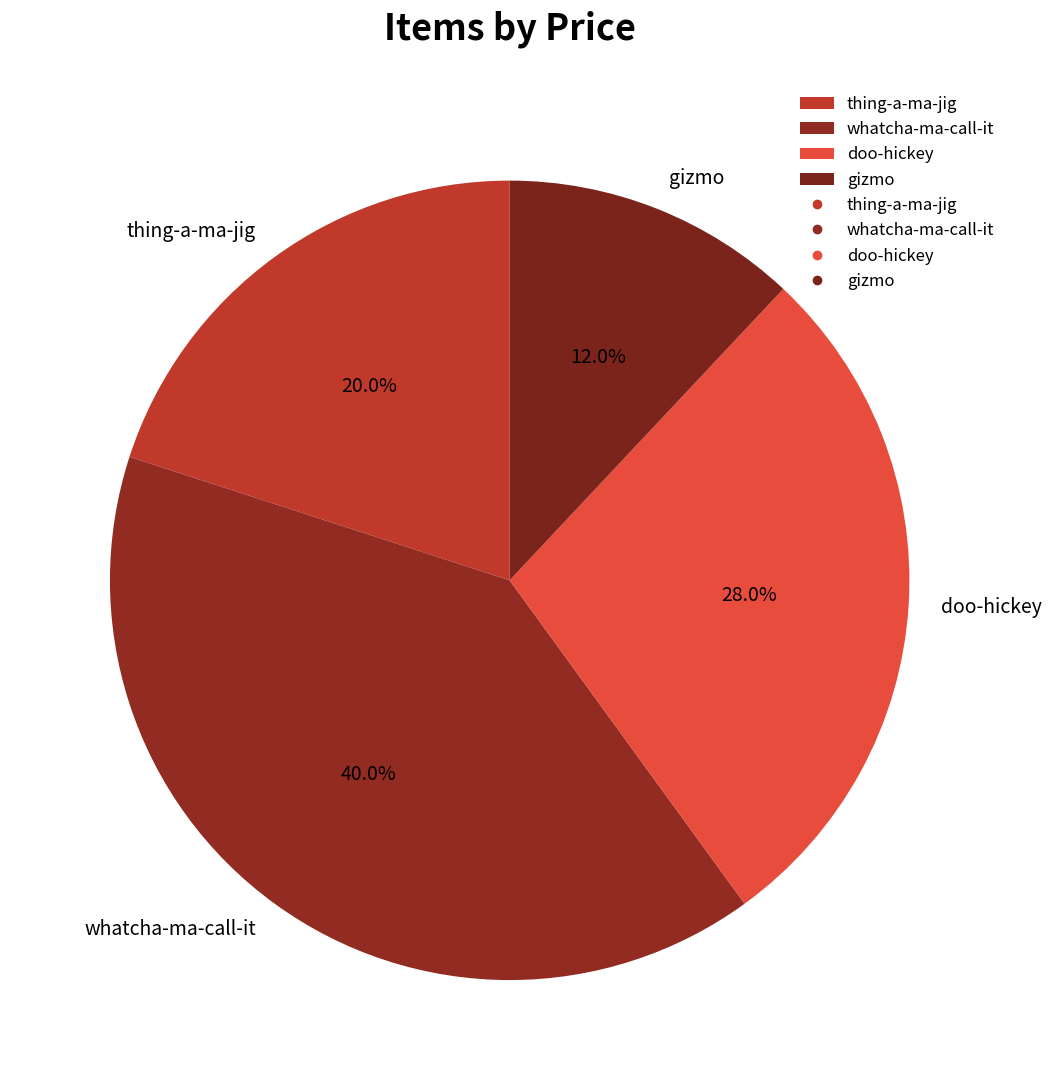

What is the ratio of the value at gizmo to the value at doo-hickey?

0.4